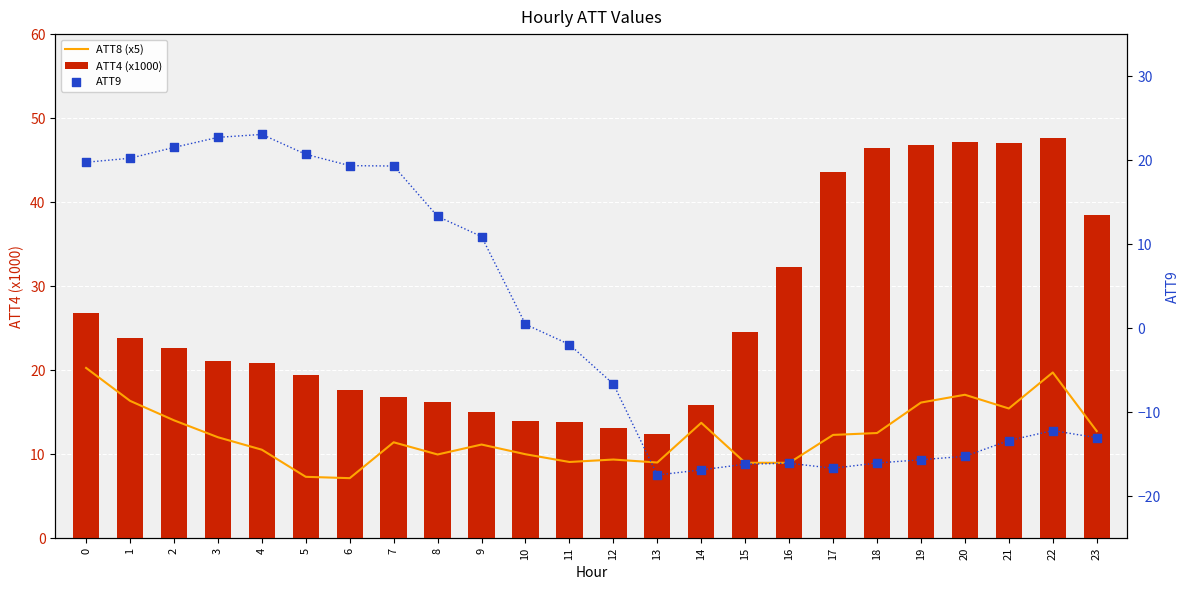

At how many categories does at least one series exceed 46?

5